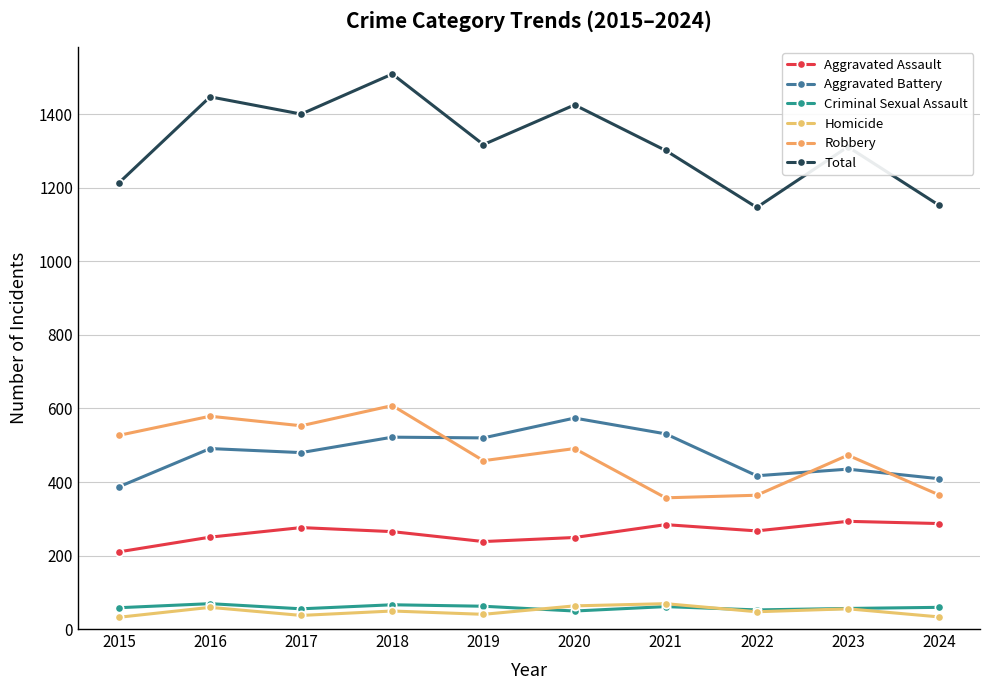

How many distinct data groups are displayed?

6